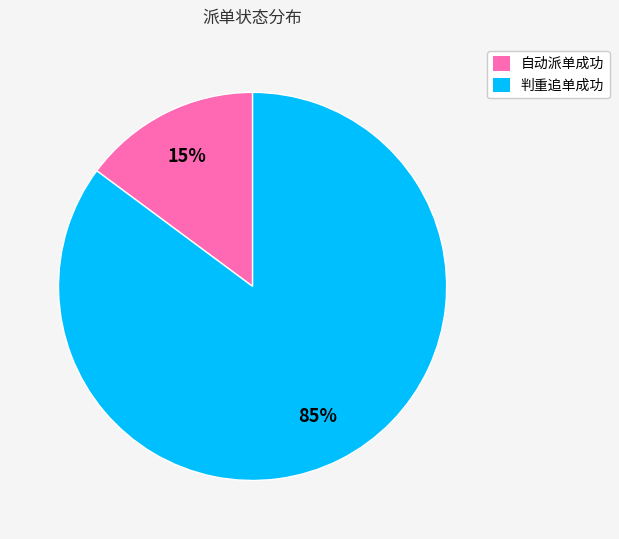

To the nearest percent, what is the difference between the largest and smallest slice percentages?

70%